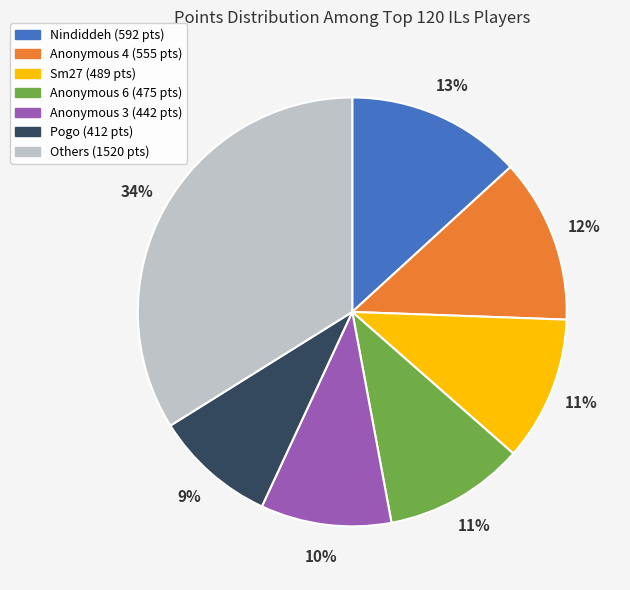

To the nearest percent, what is the average slice percentage?

14%